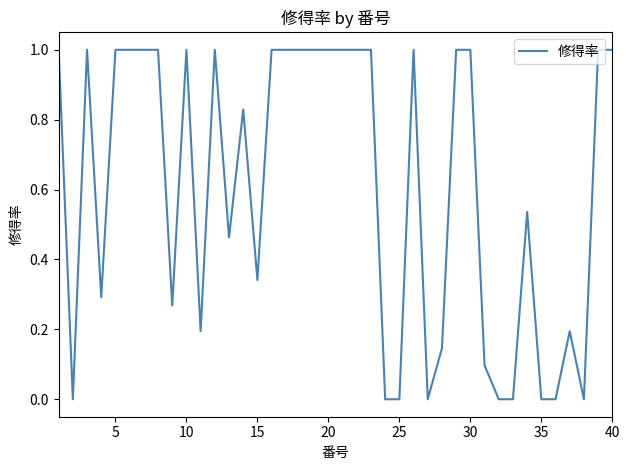

What is the maximum value shown in the chart?

1.0